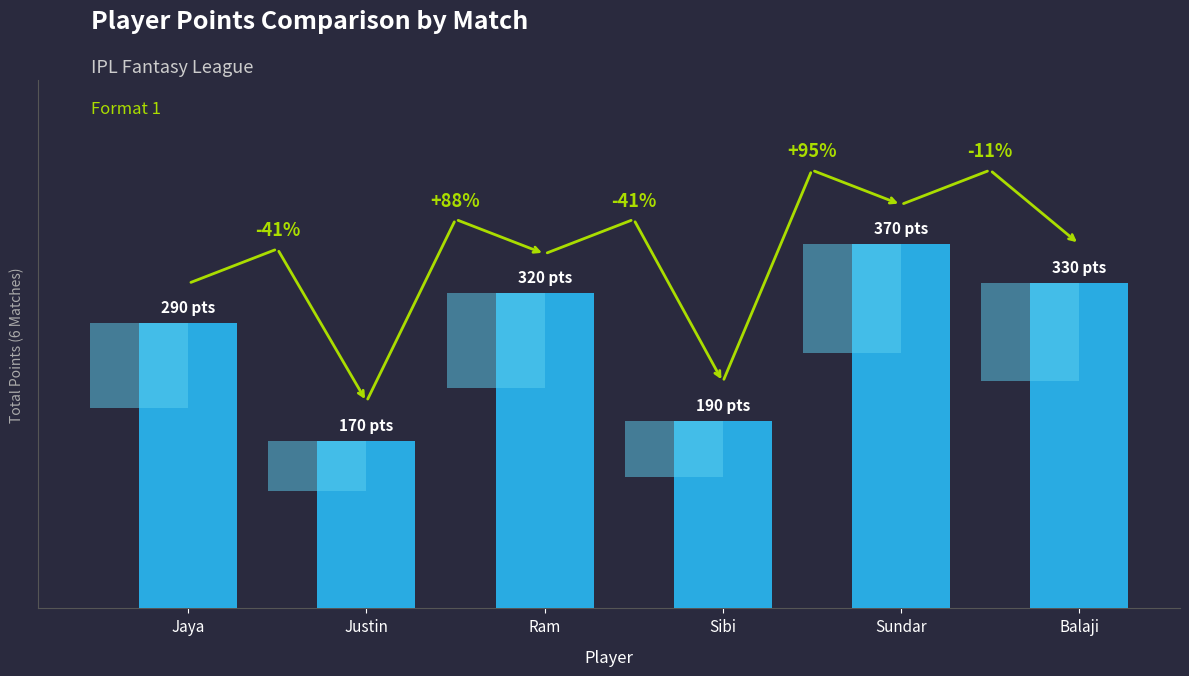

What is the greatest value displayed?

370